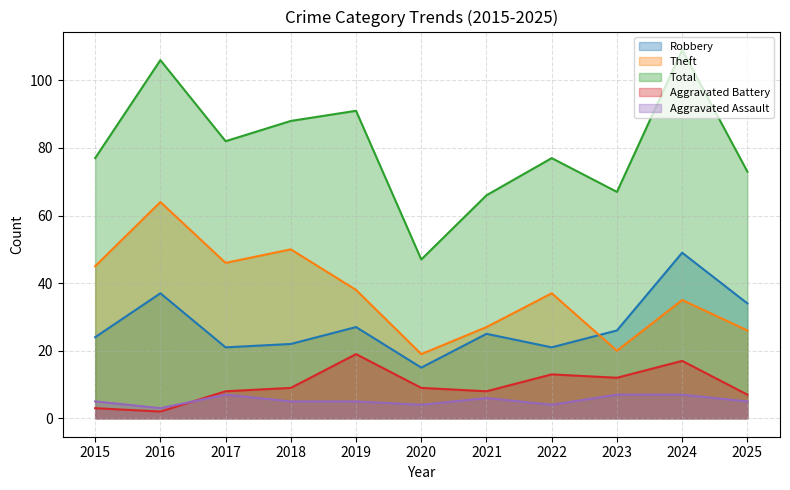

True or false: Aggravated Assault has a value of 9 at 2019.

False